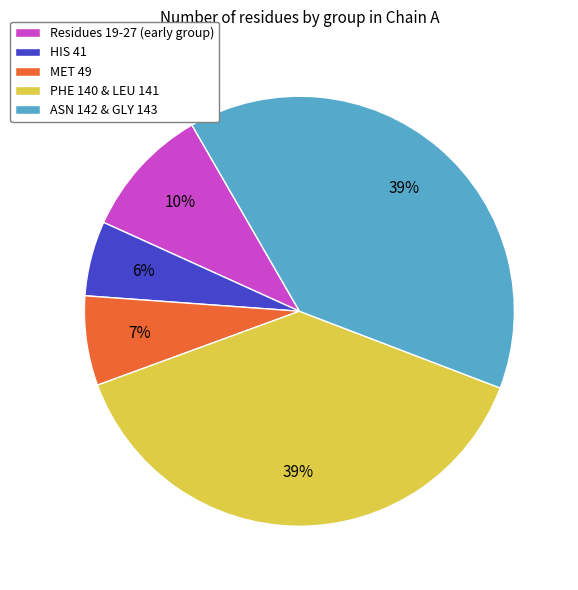

The HIS 41 slice represents 1% of the pie. True or false?

False